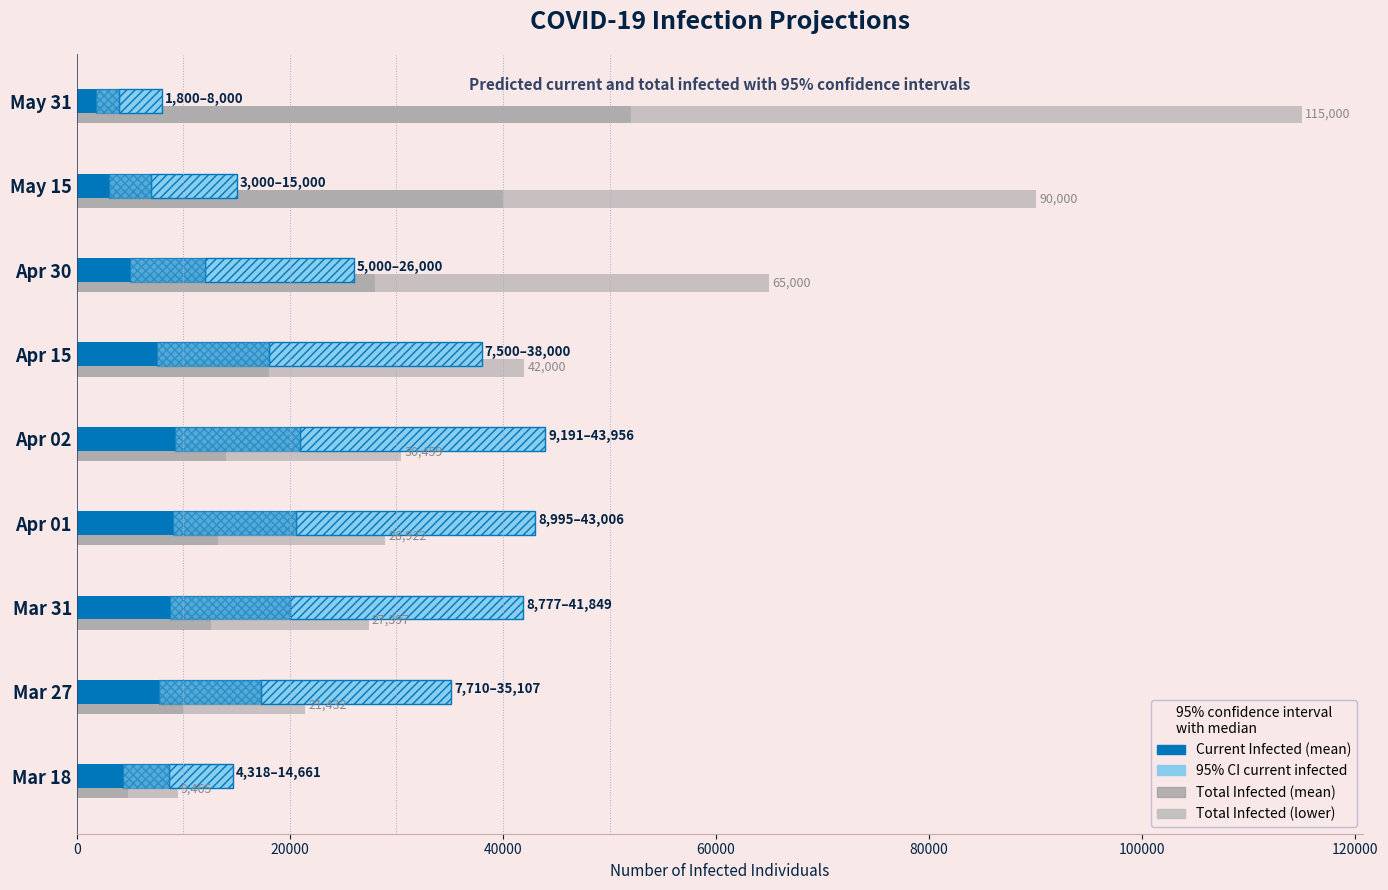

Is it true that Current Infected (lower) equals 15259 at Apr 01?

False